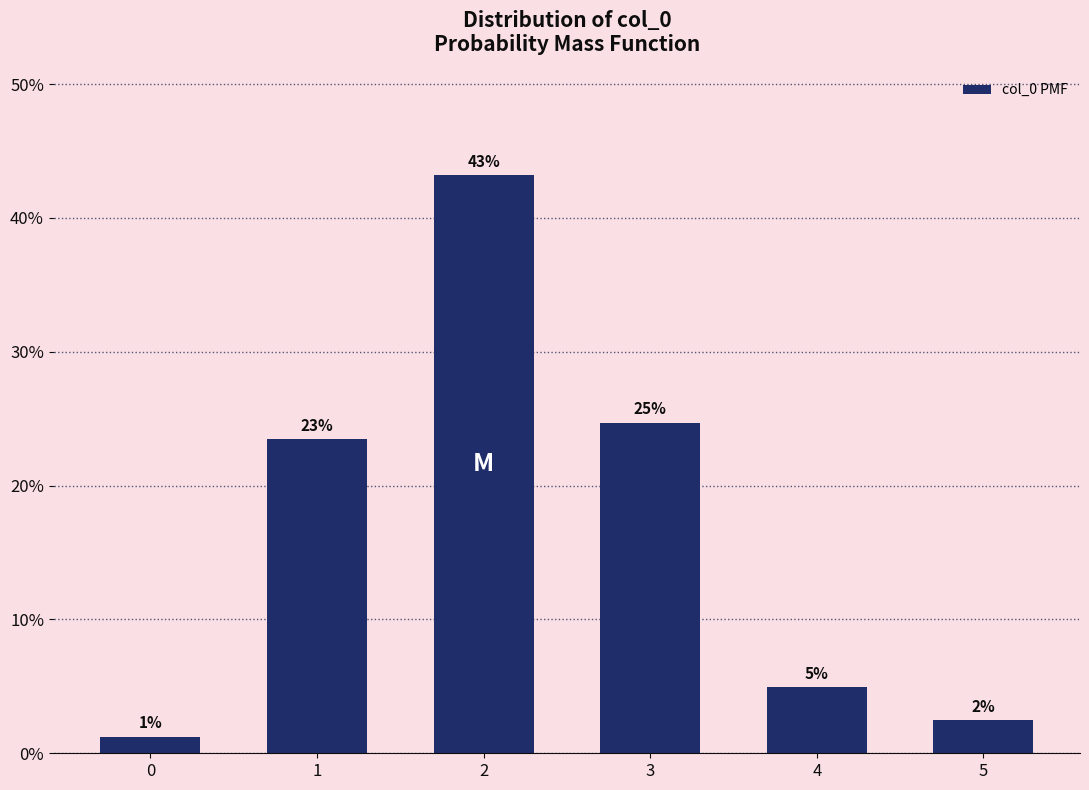

Does the chart contain any negative values?

No